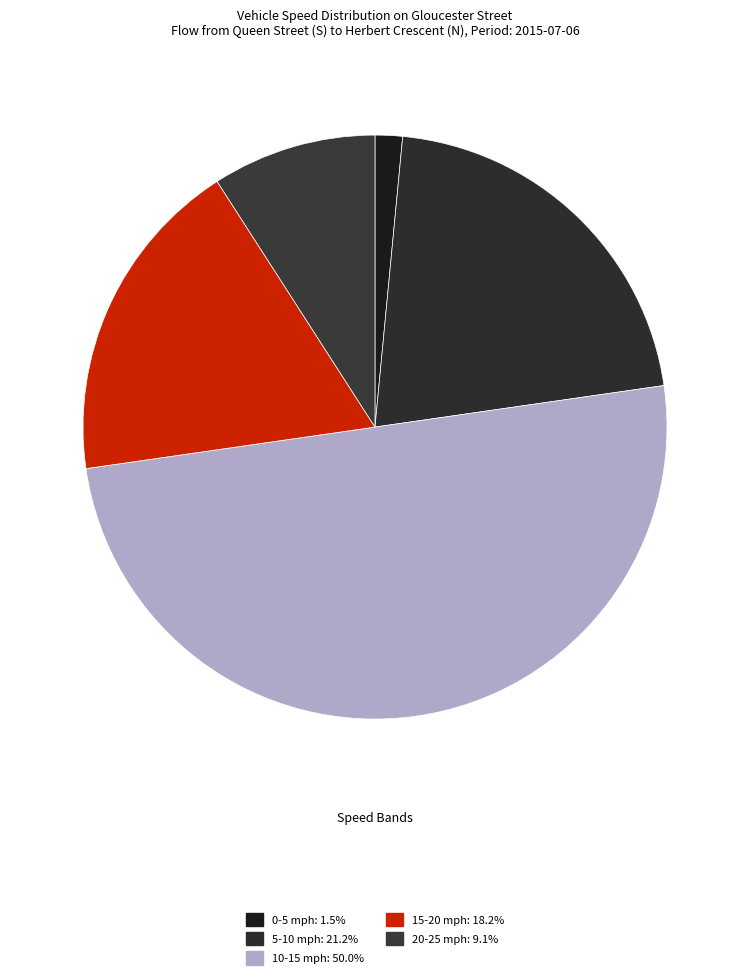

How many slices are in this pie chart?

5